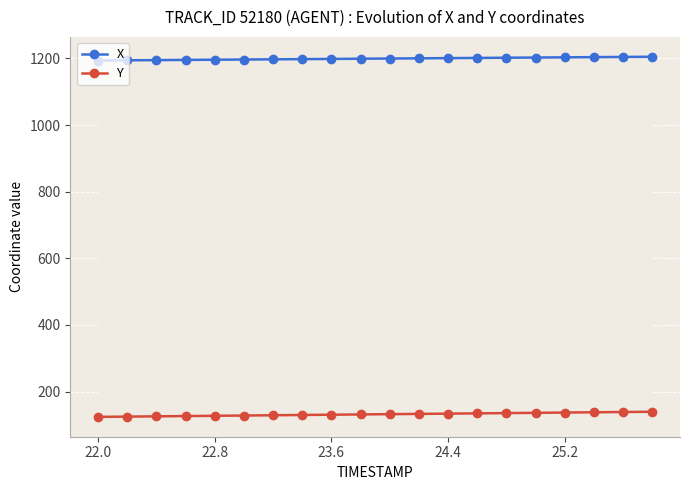

Which category has the lowest value in the Y series?

22.0